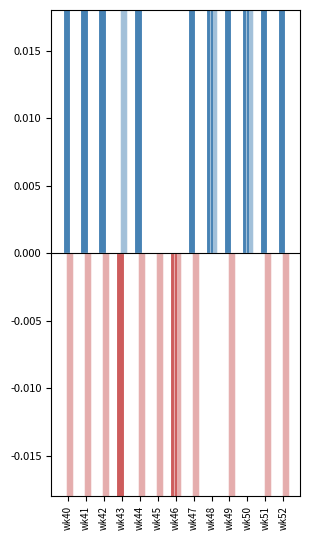

Rank the series by their average value, from highest to lowest.

PRIMARY_pos, SECONDARY_pos, PRIMARY_neg, SECONDARY_neg